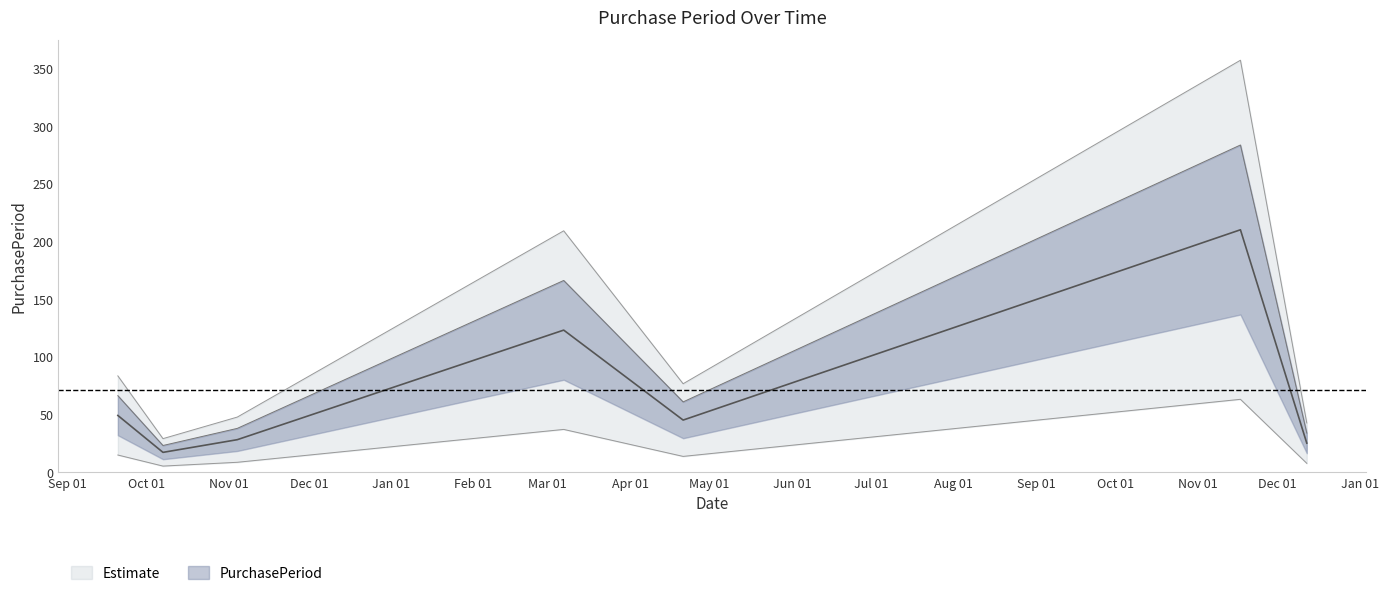

How many points are lower than both their immediate neighbors (excluding endpoints)?

2